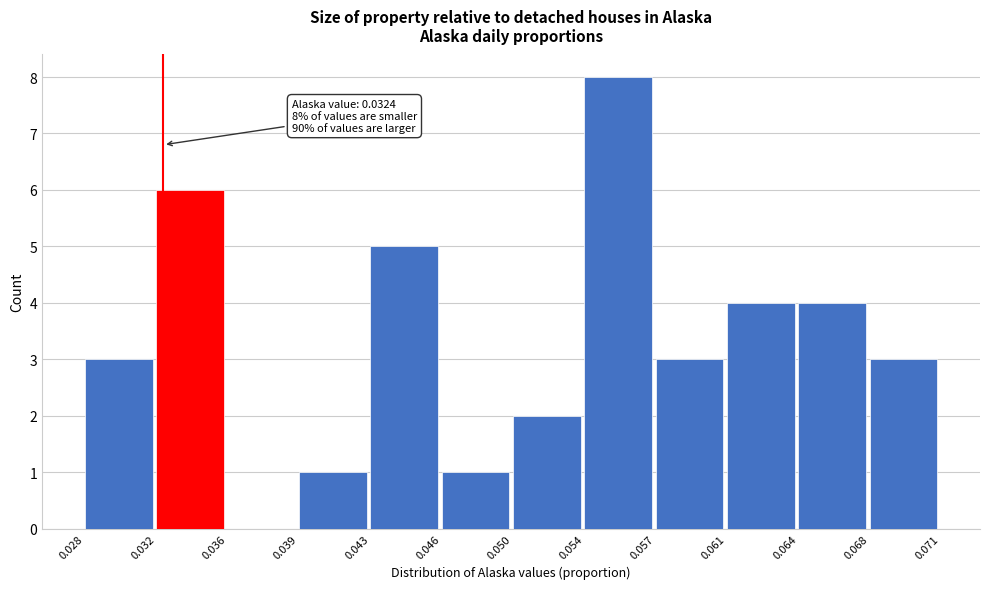

Reading left to right, list all the values displayed in this chart.

0.028=3	0.032=6	0.036=0	0.039=1	0.043=5	0.046=1	0.050=2	0.054=8	0.057=3	0.061=4	0.064=4	0.068=3